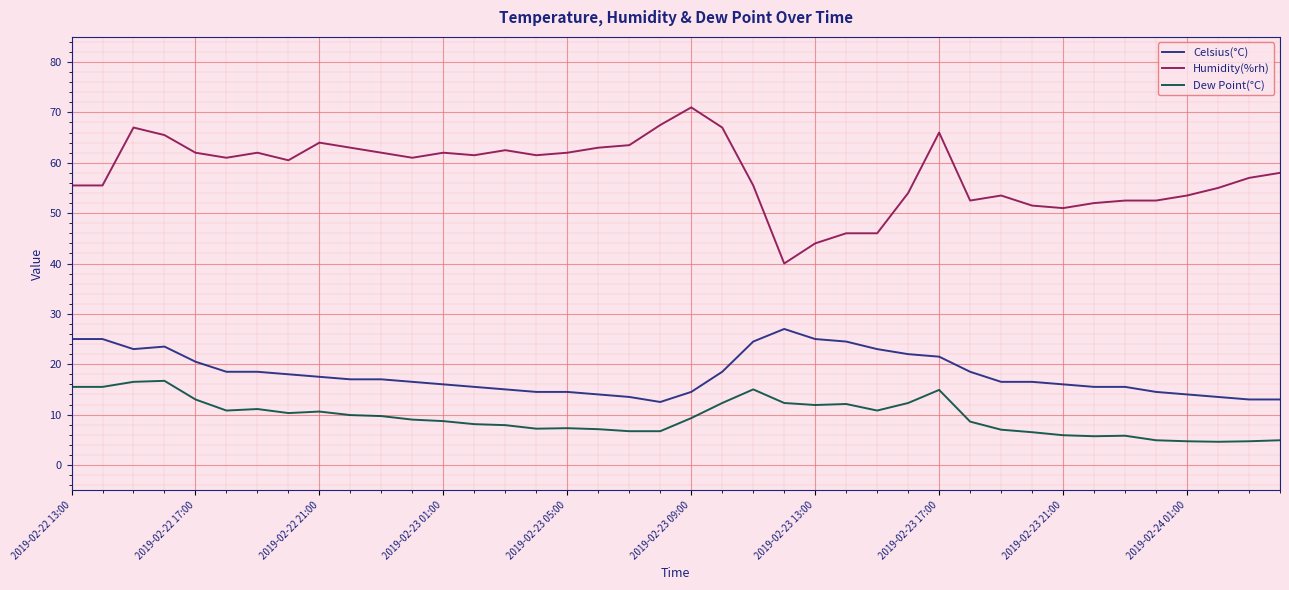

Which series has the widest spread of values?

Humidity(%rh)